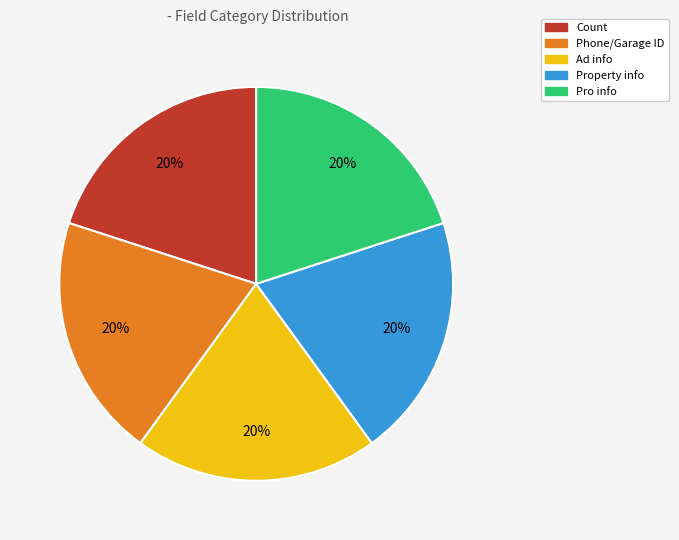

To the nearest percent, what is the combined percentage of Count and Property info?

40%